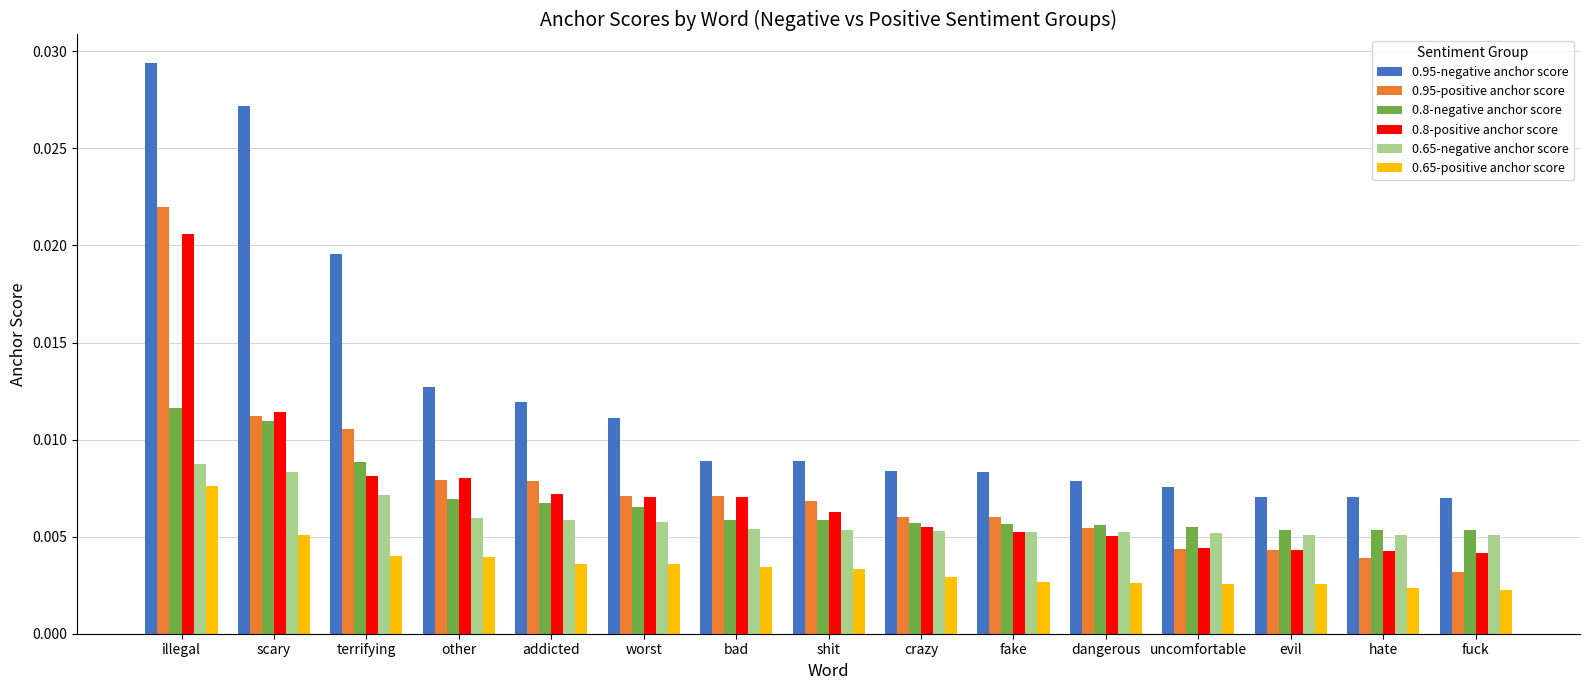

What is the sum of all 0.65-positive anchor score values?

0.1